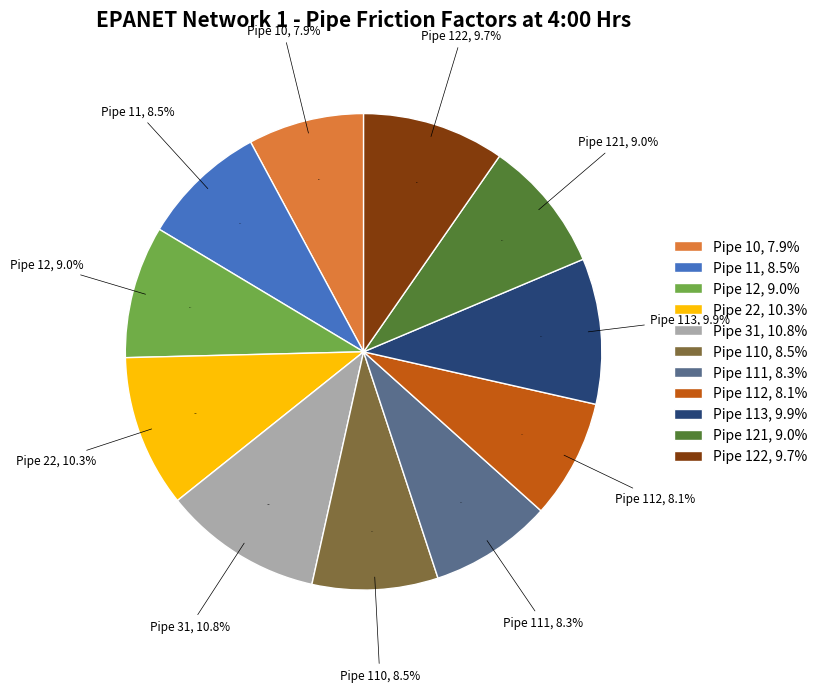

Count the number of slices in the pie.

11